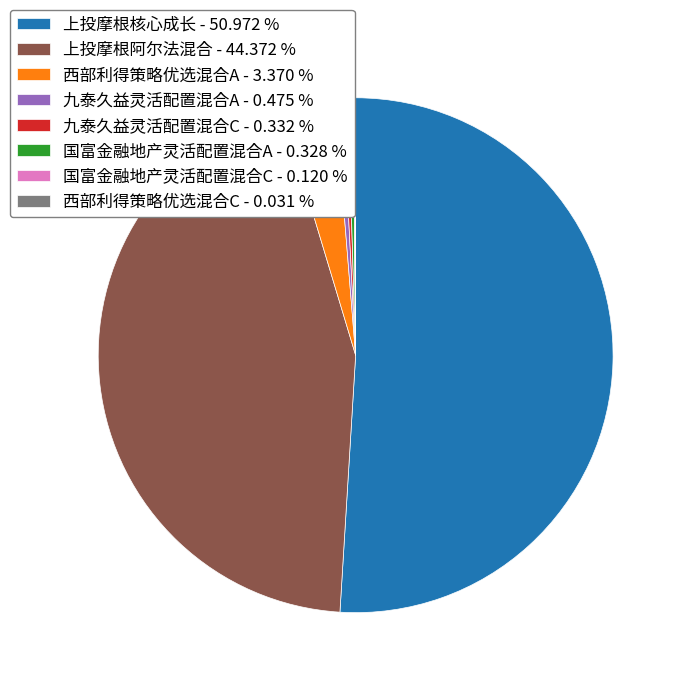

Does 九泰久益灵活配置混合C - 0.332 % account for over 50% of the chart?

No